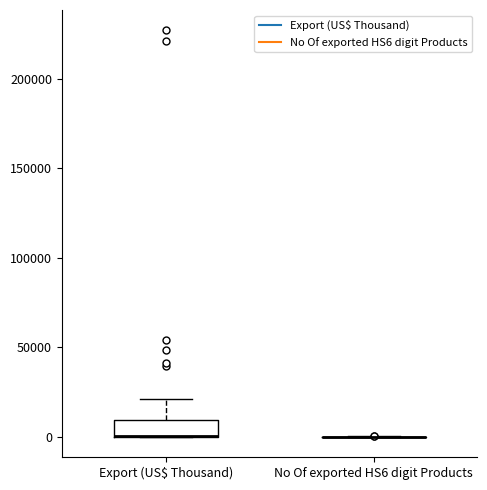

Reading left to right, read every box against the y-axis: the position of its median line, the range the box covers, and the ends of its whiskers. The values are not printed on the chart, so give them approximately, as read against the axis.

Export (US$ Thousand): median 0 (drawn on the box's lower edge), box 0 to 10000, whiskers 0 to 20000
No Of exported HS6 digit Products: box collapsed to a line at 0, whiskers 0 to 0